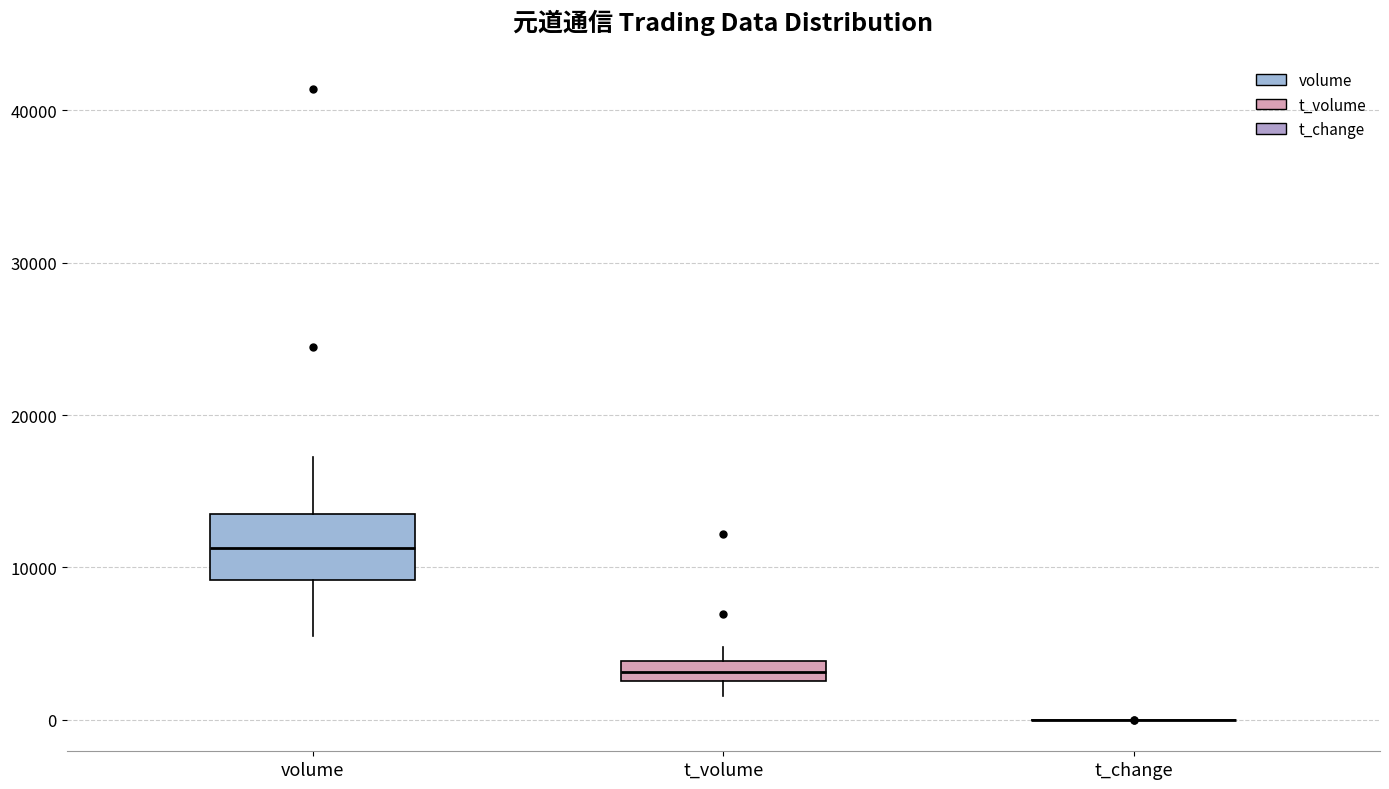

Comparing the boxes themselves (not the whiskers), which one is the tallest?

volume